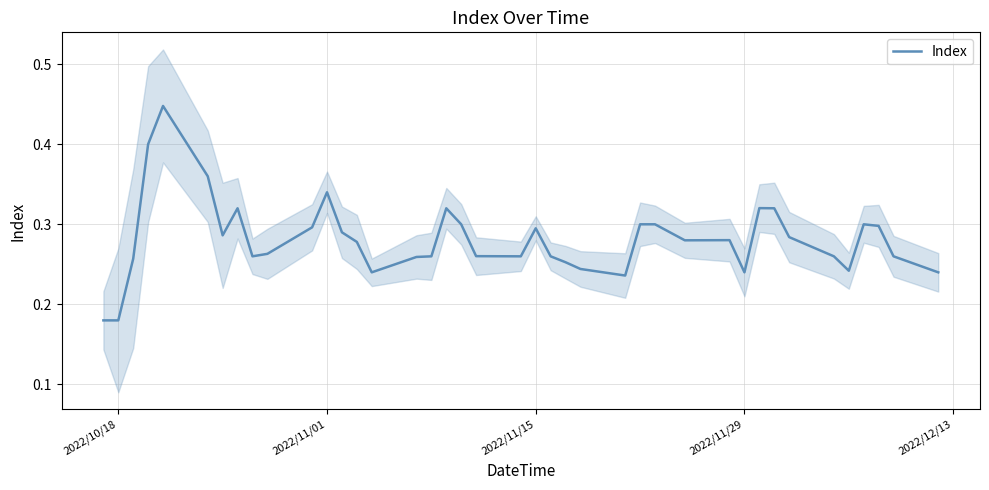

What is the difference between the second highest and minimum values?

0.2